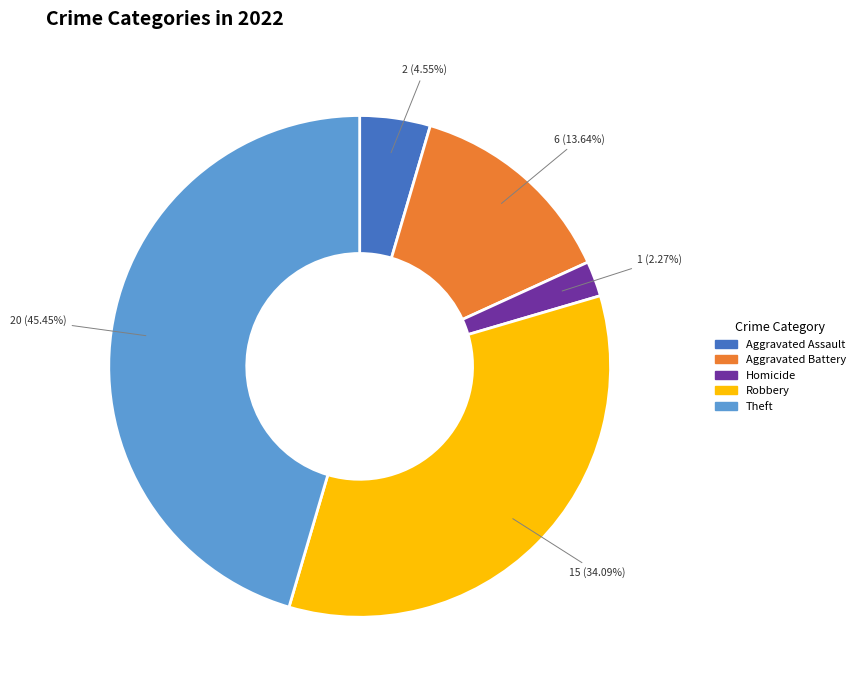

Which category has the biggest portion of the pie?

Theft